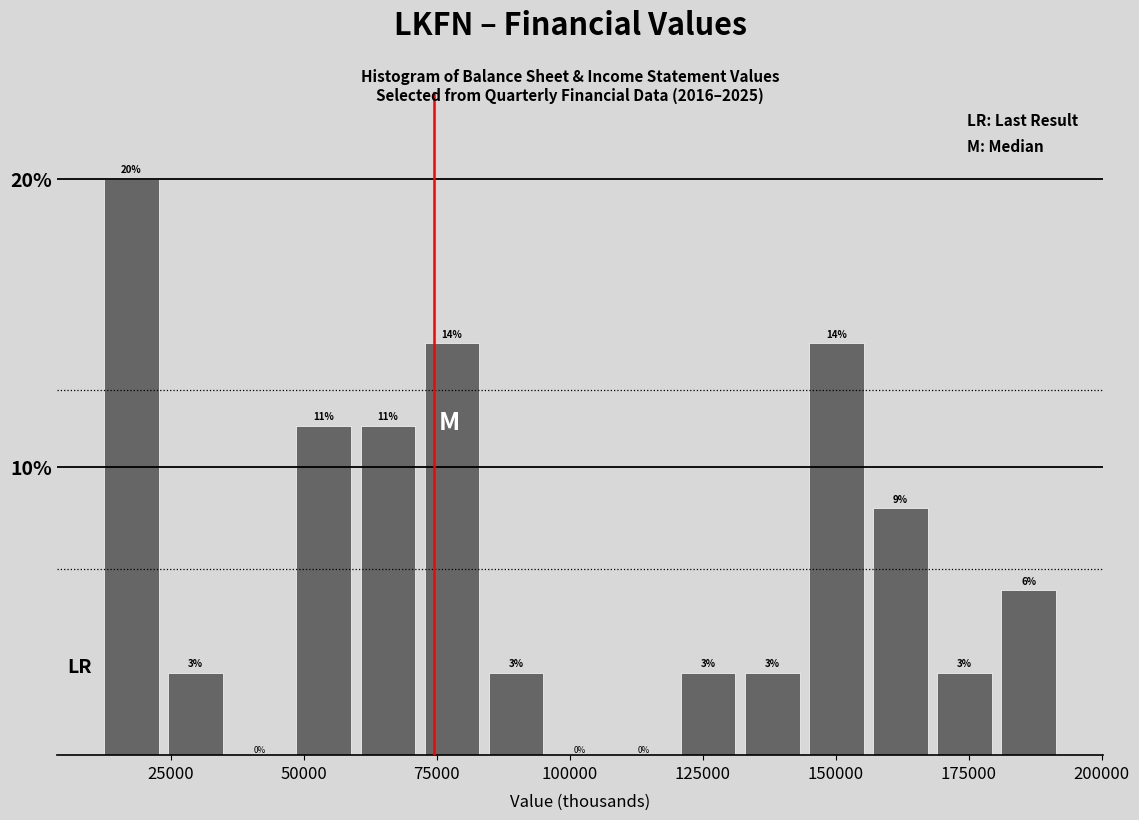

Around what value on the x-axis is the tallest bar? Give the approximate position of its centre, as read against the axis.

20000